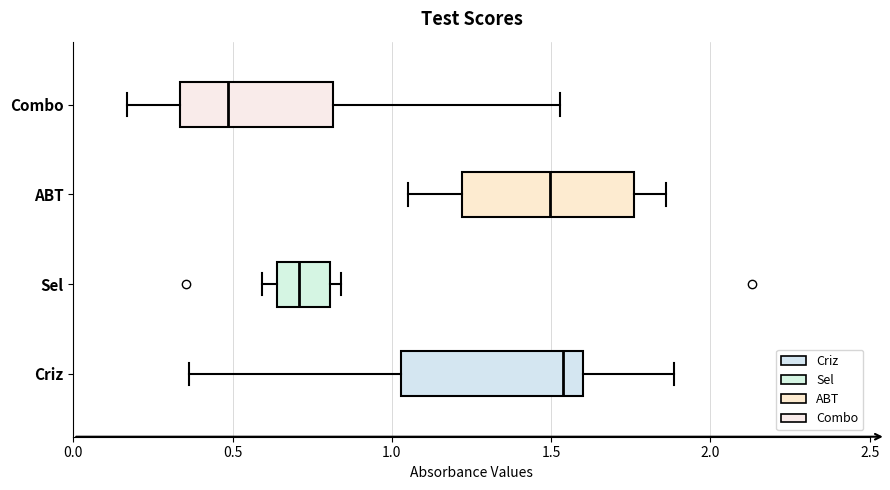

Reading bottom to top, read every box against the x-axis: the position of its median line, the range the box covers, and the ends of its whiskers. The values are not printed on the chart, so give them approximately, as read against the axis.

Criz: median 1.55, box 1.05 to 1.60, whiskers 0.35 to 1.90
Sel: median 0.70, box 0.65 to 0.80, whiskers 0.60 to 0.85
ABT: median 1.50, box 1.20 to 1.75, whiskers 1.05 to 1.85
Combo: median 0.50, box 0.35 to 0.80, whiskers 0.15 to 1.55